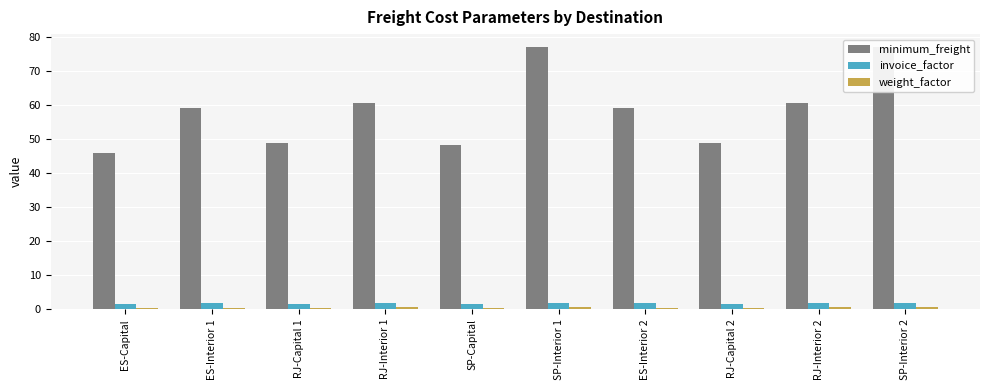

List the series in order of their peak value, highest first.

minimum_freight, invoice_factor, weight_factor